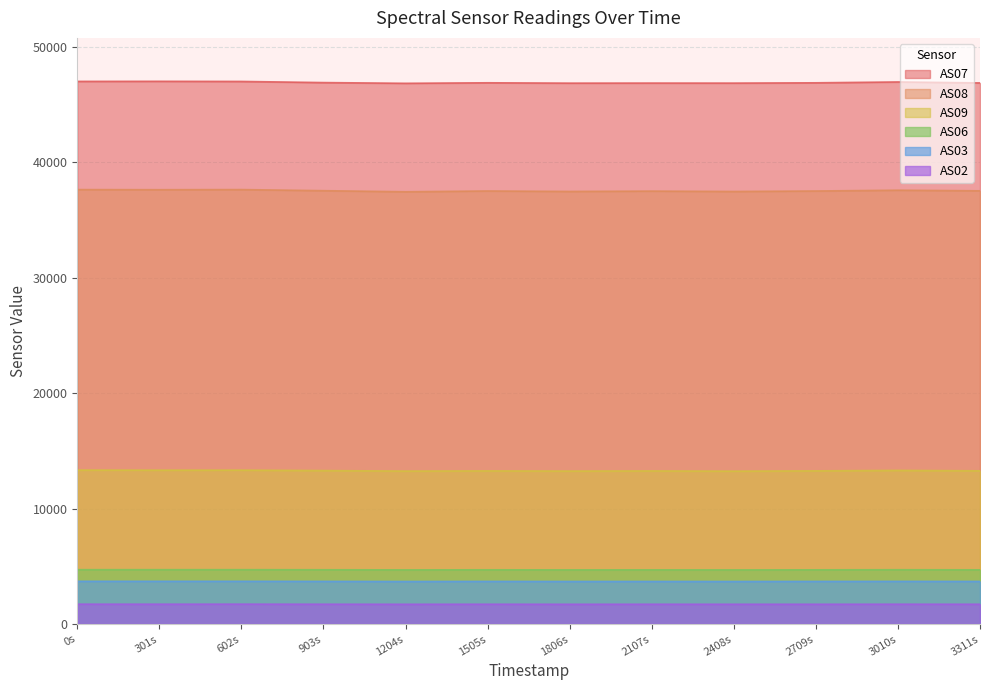

Which series has the widest spread of values?

AS08